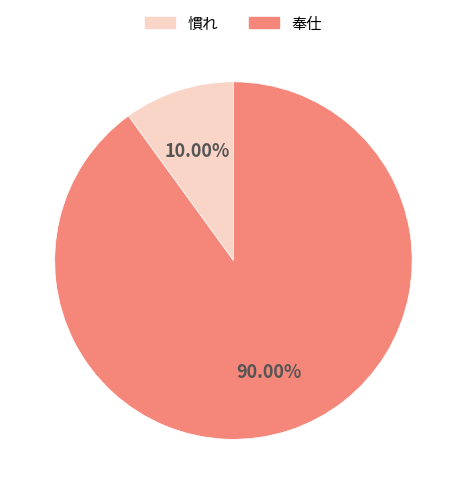

Which category has the biggest portion of the pie?

奉仕